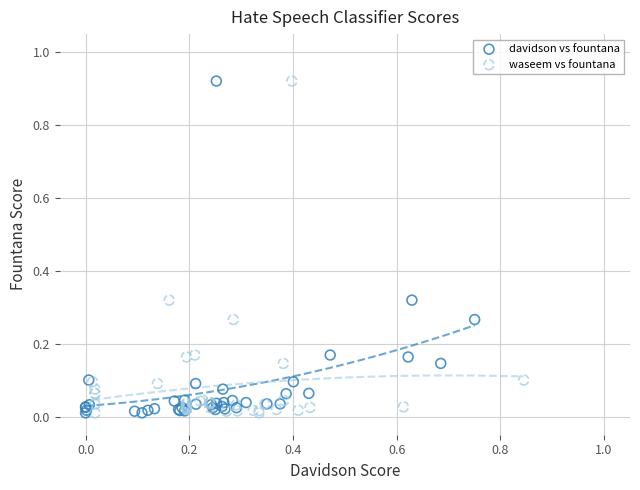

What are all the series names shown in the legend?

davidson vs fountana, waseem vs fountana